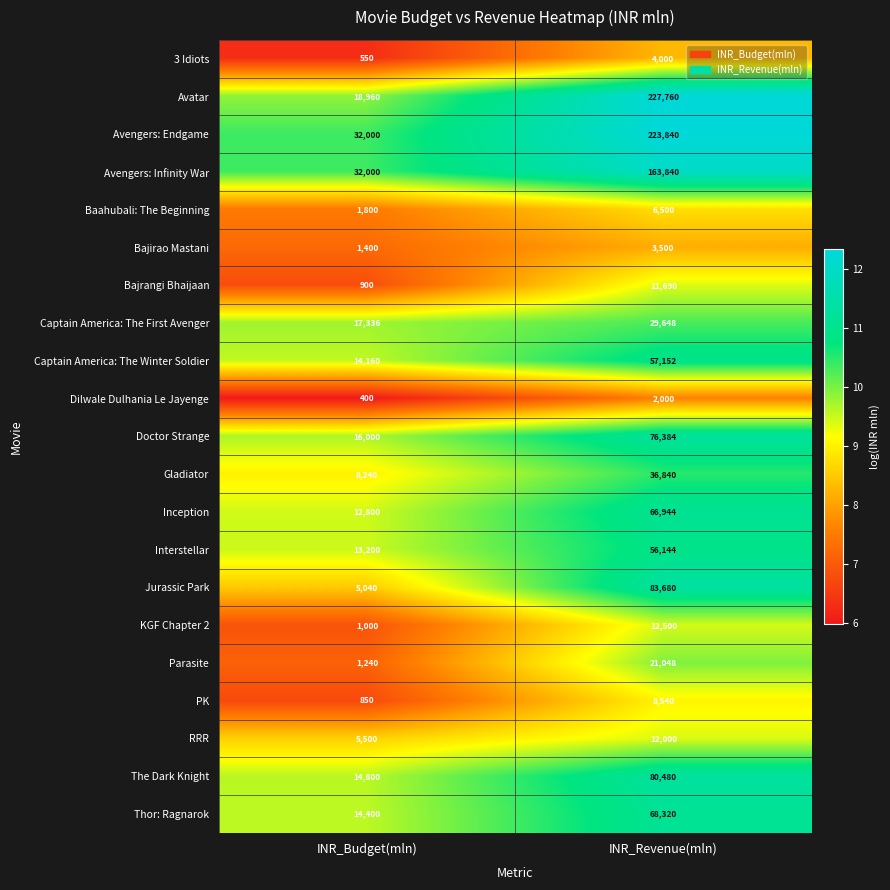

List the series in order of their peak value, lowest first.

Dilwale Dulhania Le Jayenge, Bajirao Mastani, 3 Idiots, Baahubali: The Beginning, PK, Bajrangi Bhaijaan, RRR, KGF Chapter 2, Parasite, Captain America: The First Avenger, Gladiator, Interstellar, Captain America: The Winter Soldier, Inception, Thor: Ragnarok, Doctor Strange, The Dark Knight, Jurassic Park, Avengers: Infinity War, Avengers: Endgame, Avatar